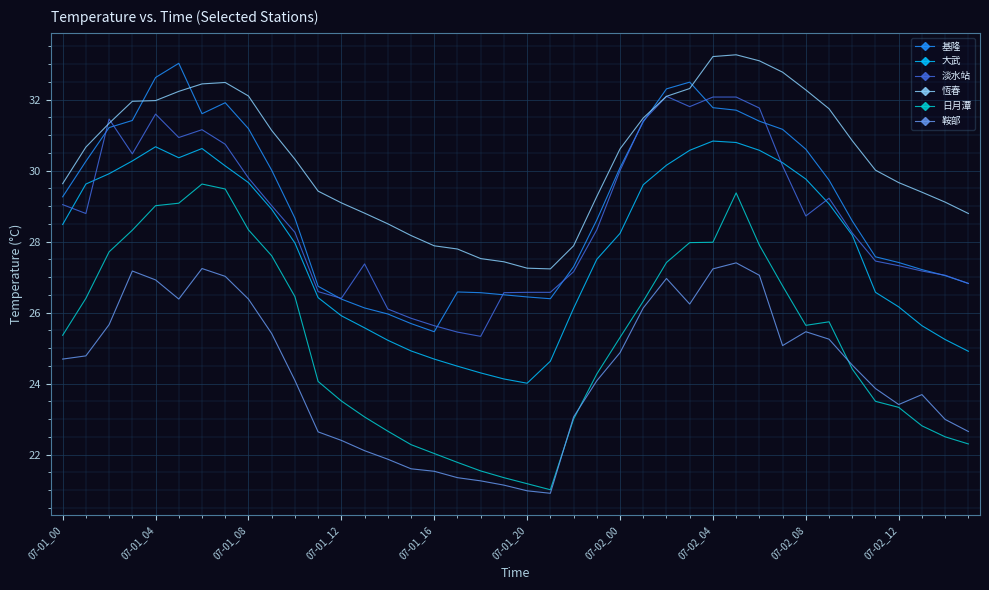

What is the sum of all 鞍部 values?

973.5